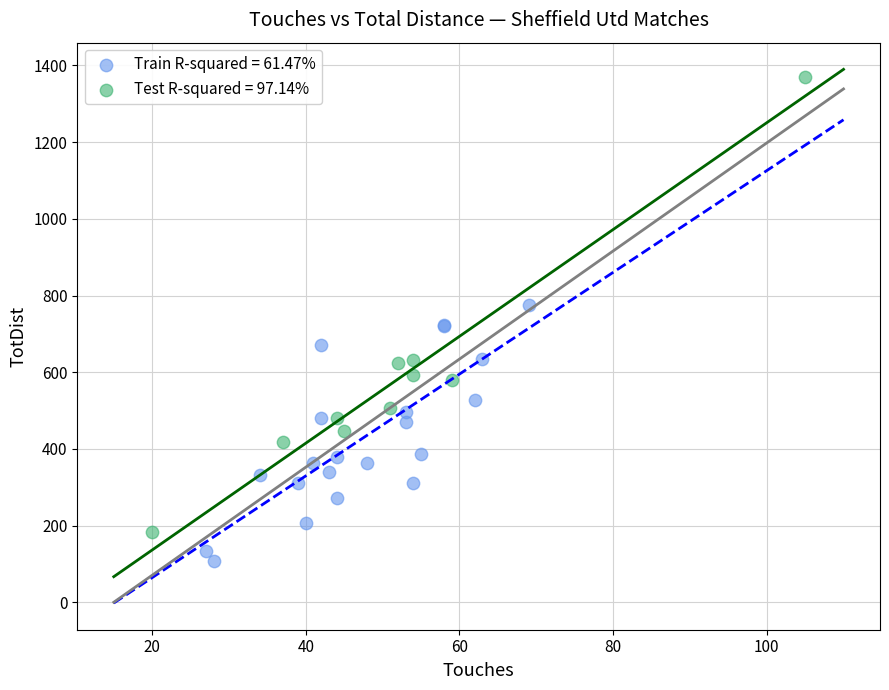

What are all the series names shown in the legend?

Train R-squared = 61.47%, Test R-squared = 97.14%